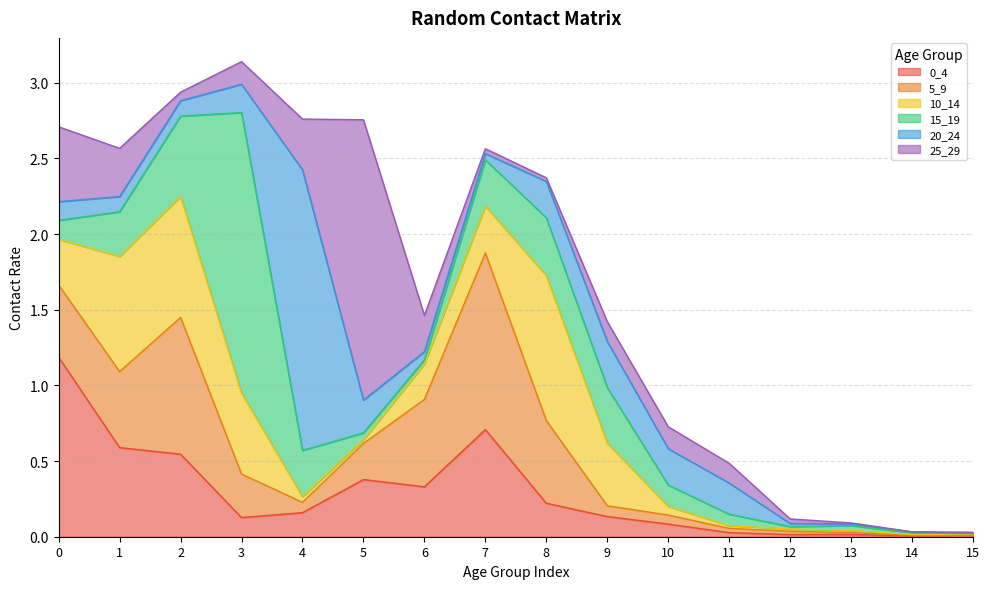

True or false: 15_19 has a value of 0.5 at 7.

False